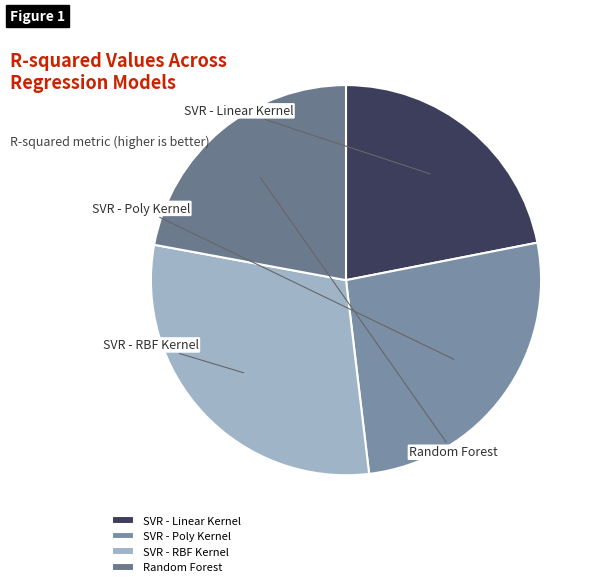

Does SVR - Poly Kernel account for over 50% of the chart?

No